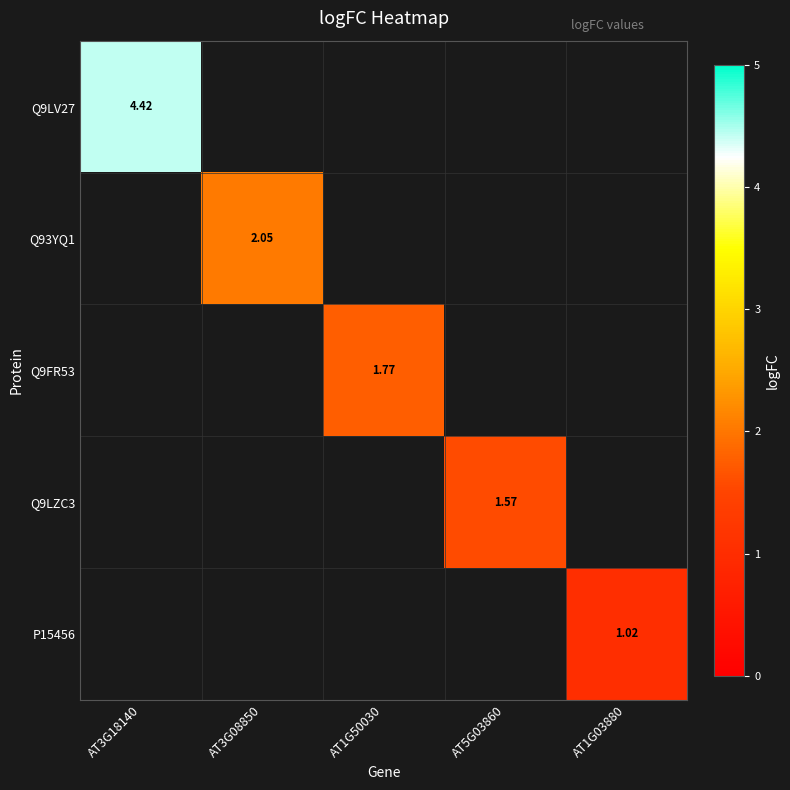

How many positive values does the P15456 series have?

1